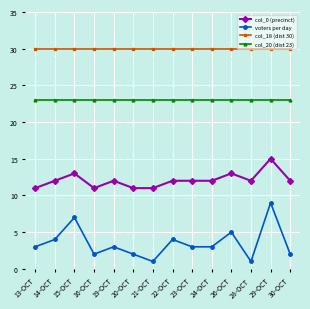

True or false: col_18 (dist 30) and col_0 (precinct) intersect in this chart.

False